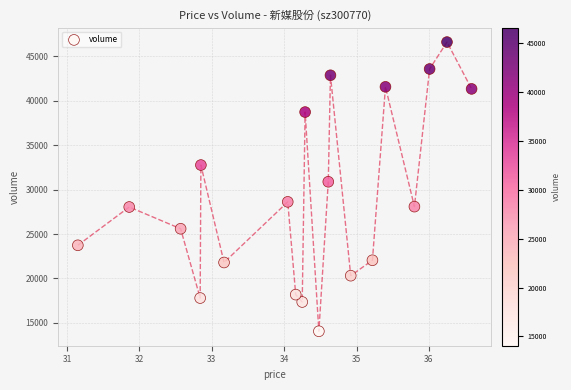

What Y value in the scatter plot is closest to 30335?

30887